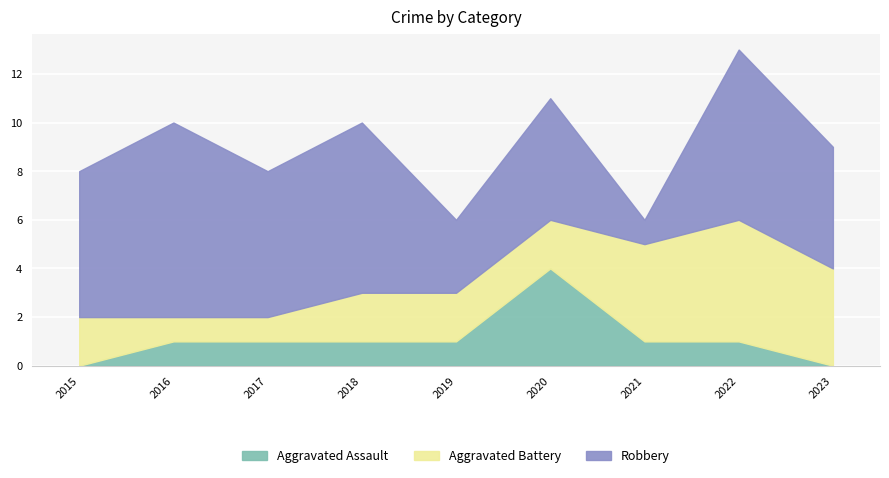

What is the difference between the maximum and minimum values in the Robbery series?

7